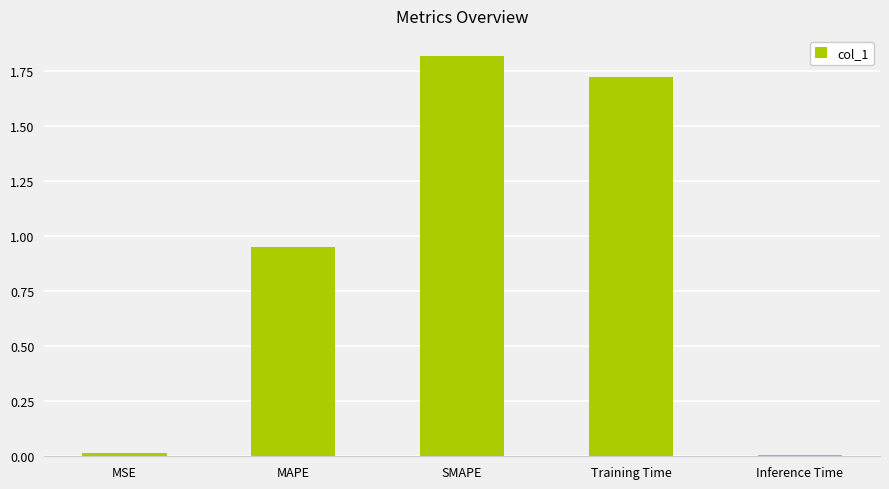

At which category does the chart reach its peak across all series?

SMAPE